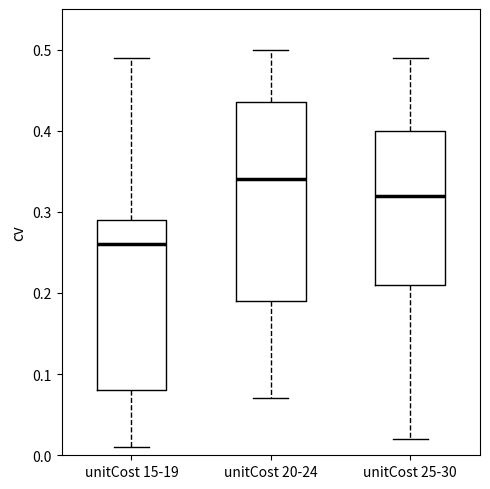

Which box has the highest median line?

unitCost 20-24